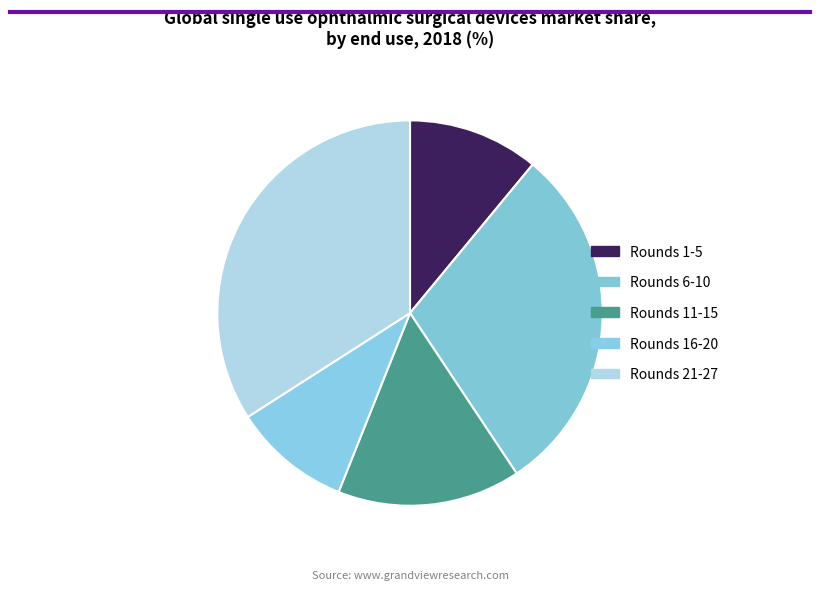

How many segments does this pie chart have?

5